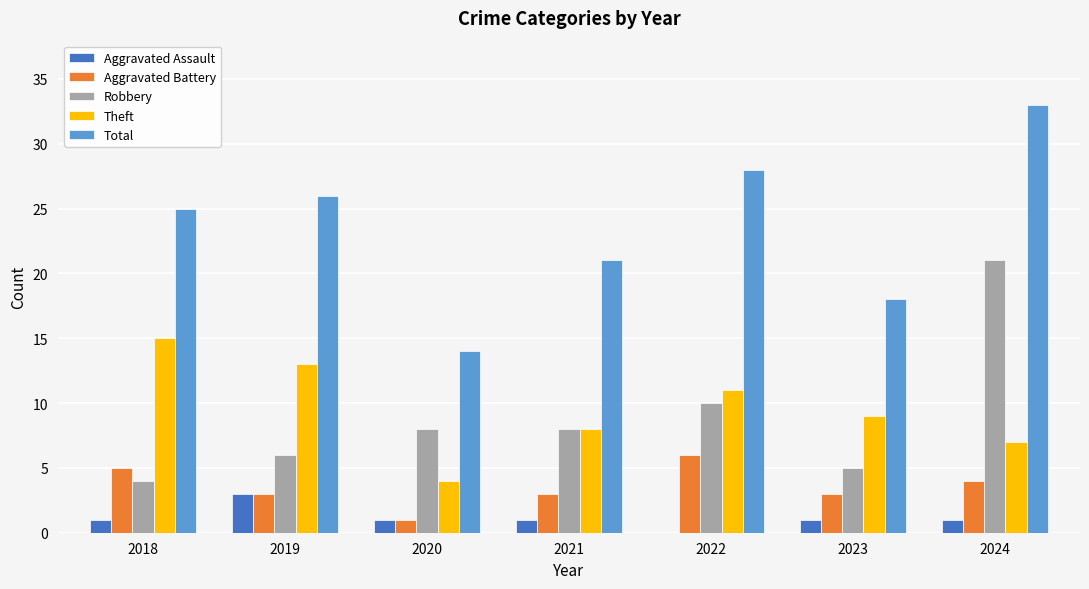

At which label does Aggravated Battery first exceed 3?

2018